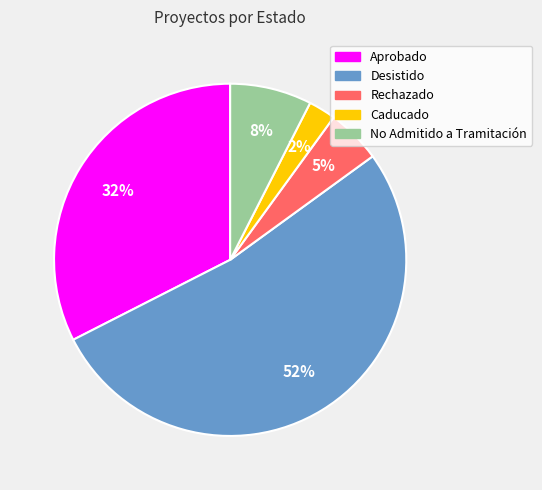

Combined, do Caducado and No Admitido a Tramitación account for over 50%?

No